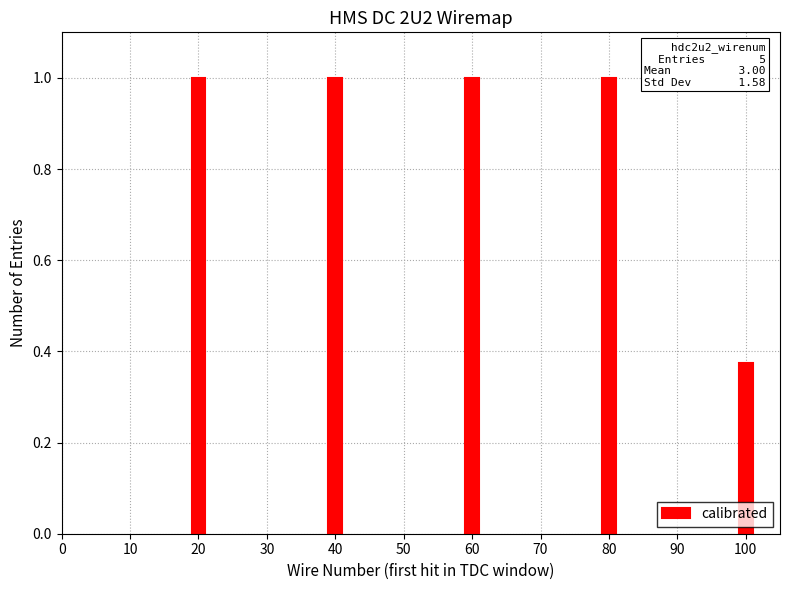

At which category does the chart reach its minimum across all series?

100